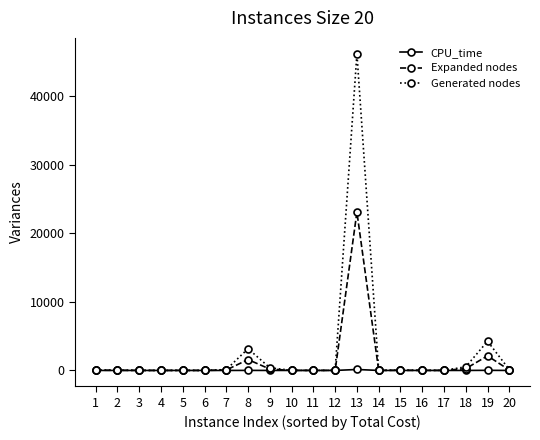

What is the value of the Expanded nodes point at the 6th from the left?

1.0